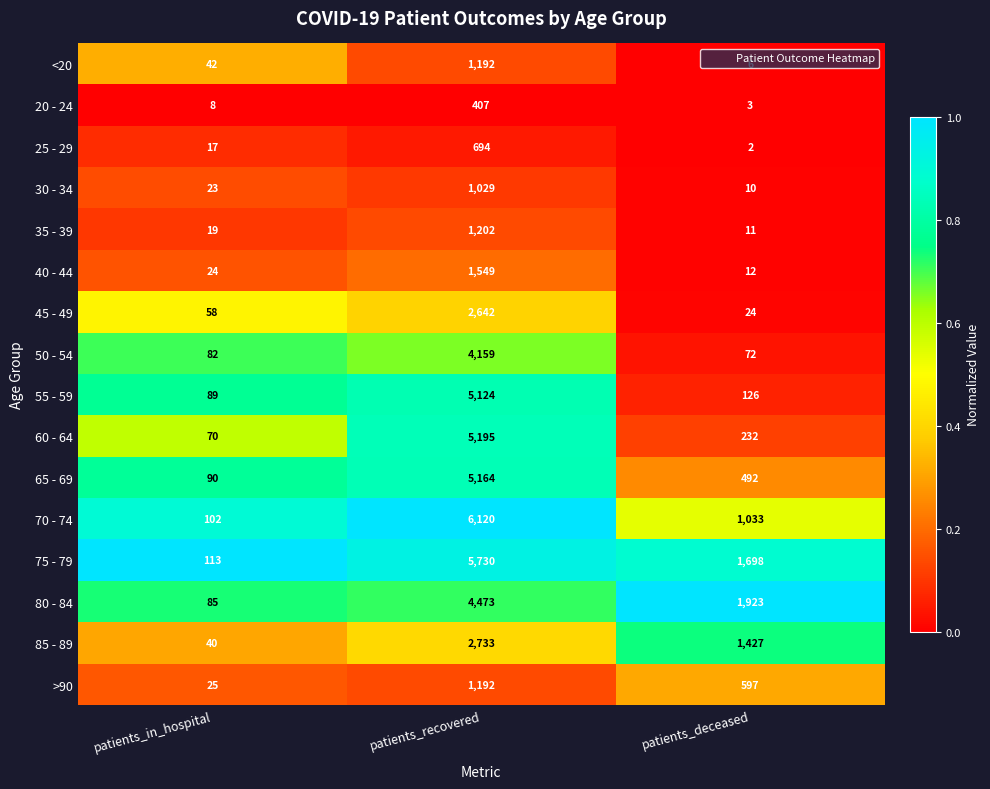

Which series changed the most between patients_in_hospital and patients_deceased?

80 - 84